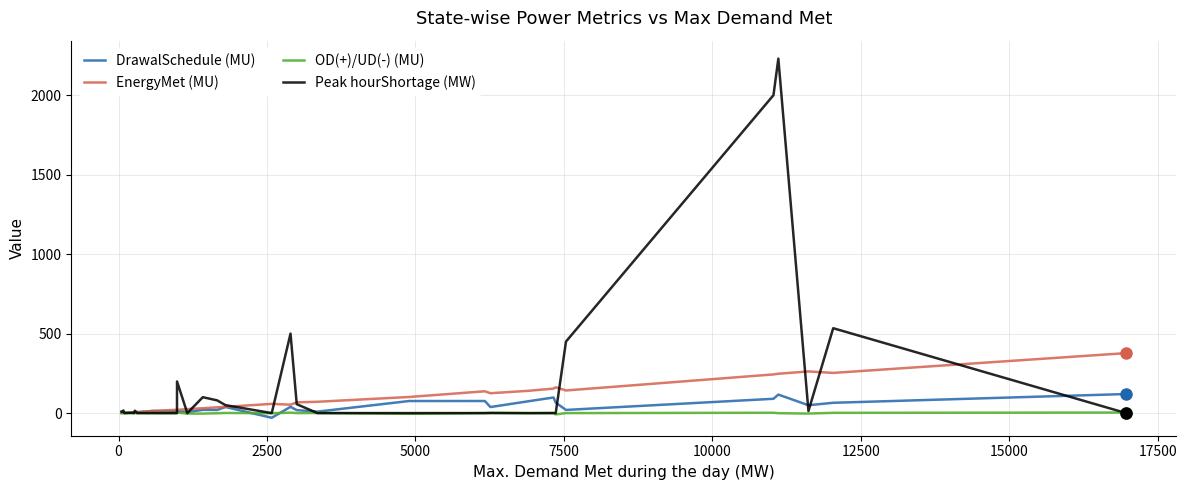

How many lines are shown in the chart?

4